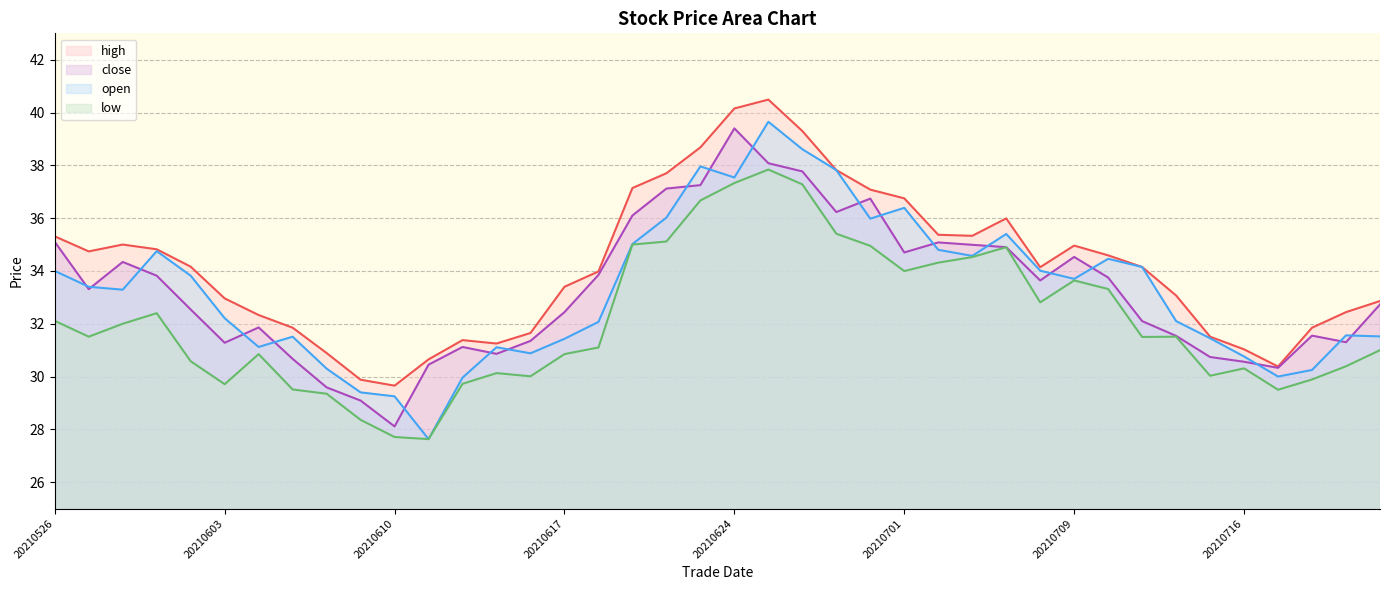

Reading left to right, transcribe all the data shown in this chart.

high: 35.3	34.7	35.0	34.8	34.2	33.0	32.3	31.9	30.9	29.9	29.7	30.6	31.4	31.2	31.6	33.4	34.0	37.1	37.7	38.7	40.2	40.5	39.3	37.8	37.1	36.8	35.4	35.3	36.0	34.1	35.0	34.6	34.1	33.1	31.5	31.0	30.4	31.9	32.4	32.9
close: 35.1	33.3	34.3	33.8	32.5	31.3	31.9	30.7	29.6	29.1	28.1	30.4	31.1	30.9	31.4	32.4	33.9	36.1	37.1	37.2	39.4	38.1	37.8	36.2	36.7	34.7	35.1	35.0	34.9	33.6	34.5	33.8	32.1	31.5	30.7	30.6	30.3	31.6	31.3	32.7
open: 34.0	33.4	33.3	34.8	33.8	32.2	31.1	31.5	30.3	29.4	29.2	27.6	30.0	31.1	30.9	31.4	32.1	35.0	36.0	38.0	37.5	39.6	38.6	37.8	36.0	36.4	34.8	34.6	35.4	34.0	33.7	34.5	34.1	32.1	31.4	30.8	30.0	30.2	31.6	31.5
low: 32.1	31.5	32.0	32.4	30.6	29.7	30.9	29.5	29.4	28.4	27.7	27.6	29.7	30.1	30.0	30.9	31.1	35.0	35.1	36.7	37.3	37.8	37.3	35.4	35.0	34.0	34.3	34.5	34.9	32.8	33.6	33.3	31.5	31.5	30.0	30.3	29.5	29.9	30.4	31.0